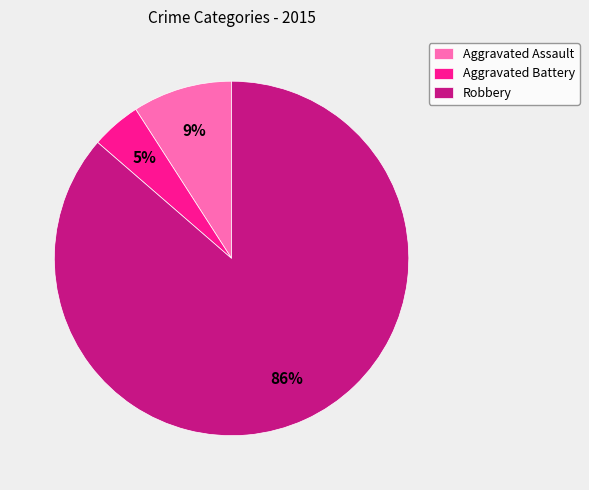

Do Aggravated Assault and Aggravated Battery together represent more than half of the pie?

No